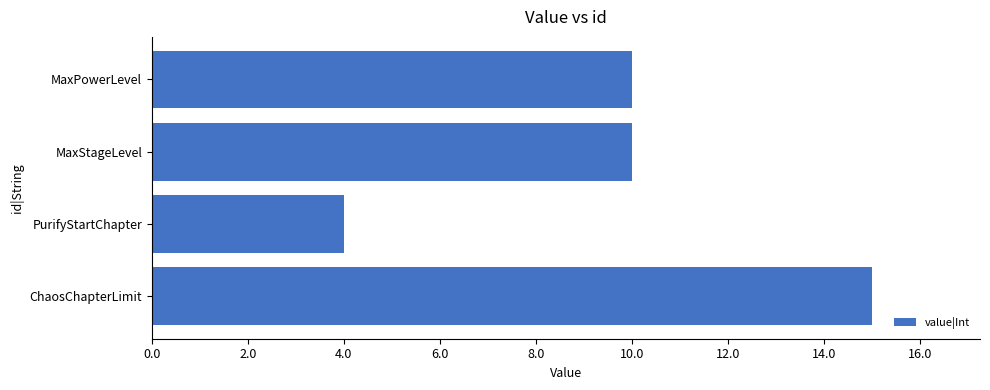

The value at MaxStageLevel is 10. True or false?

True